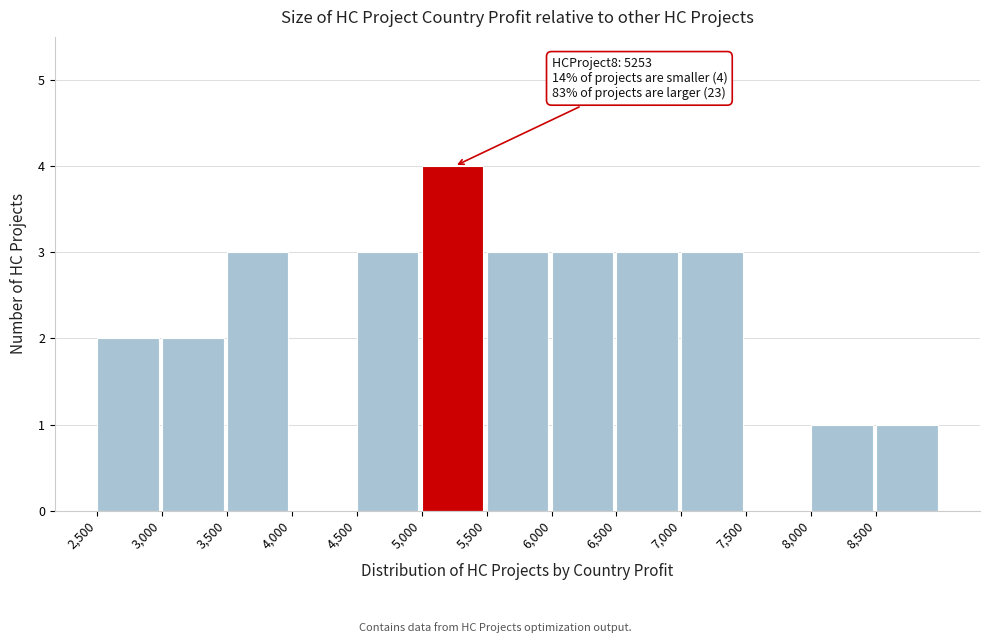

Over which range of the x-axis is the bar tallest?

5000 to 5500